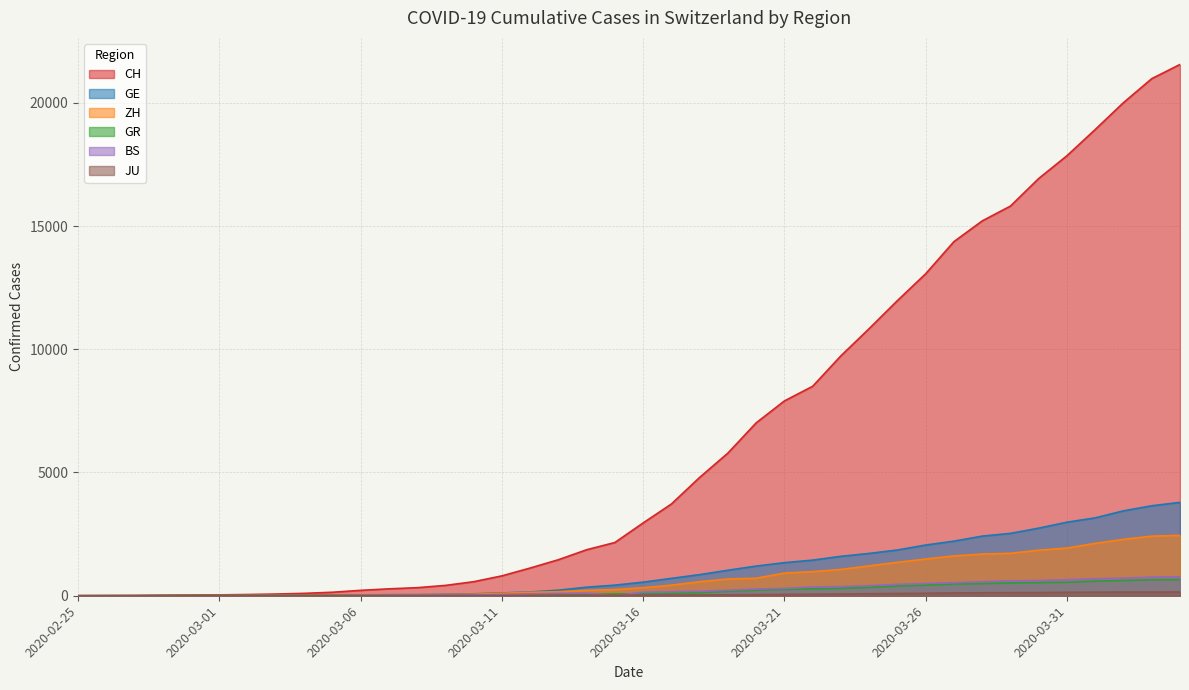

What is the label of the 39th point from the left?

2020-04-03